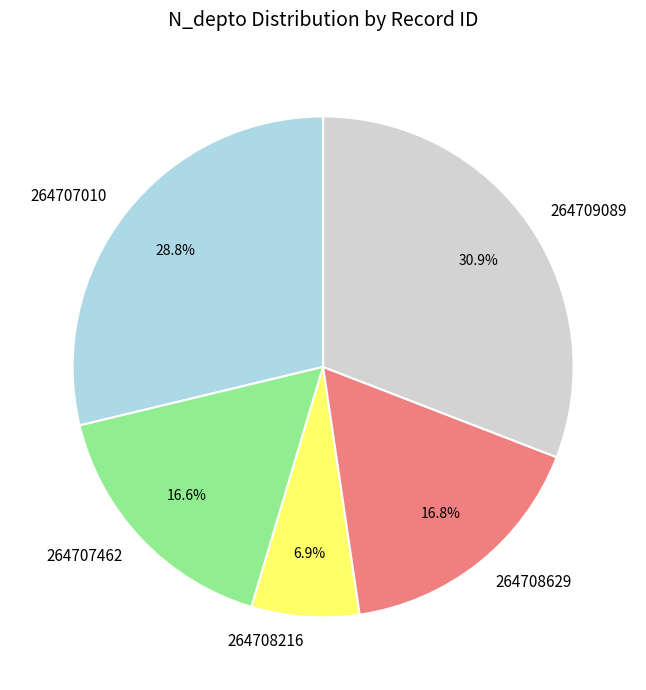

To the nearest percent, what is the difference between the largest and smallest slice percentages?

24%